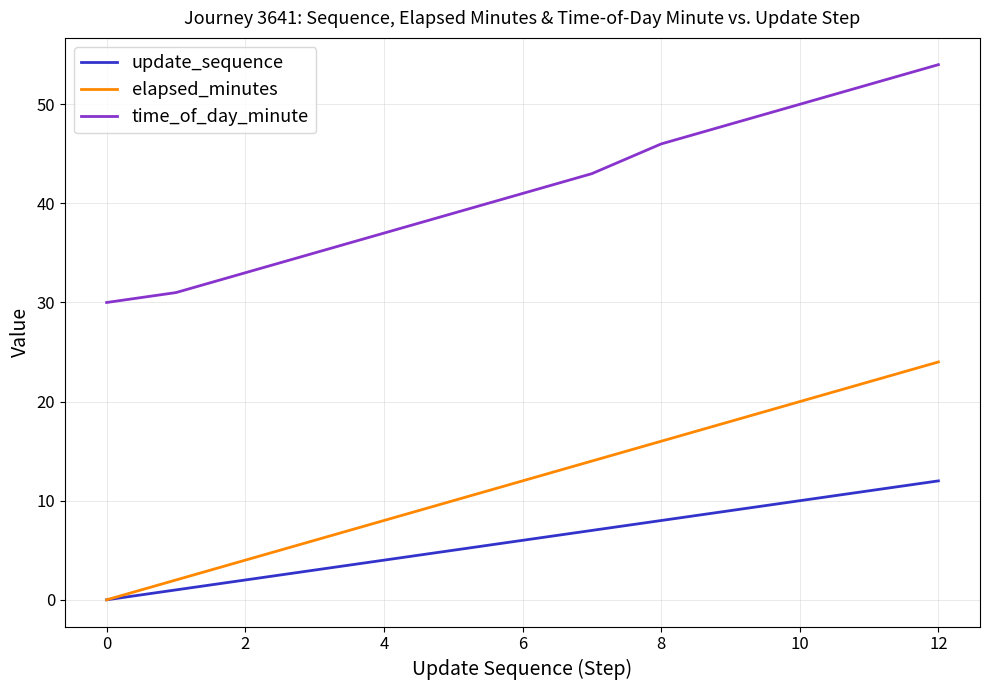

What is the maximum value shown in the chart?

54